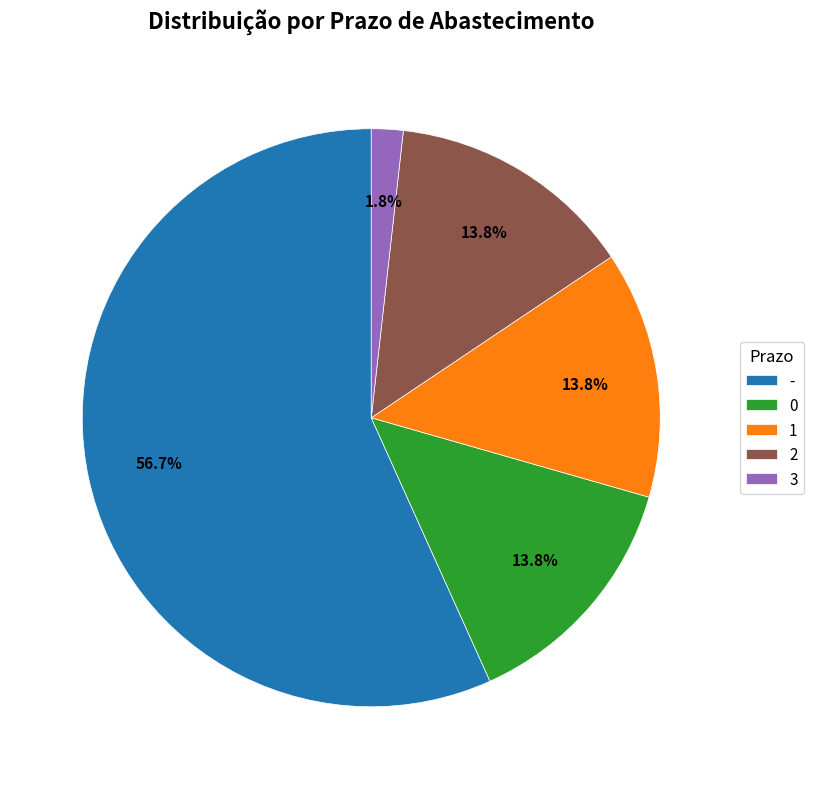

Approximately how many times larger is the value at 0 compared to 2?

1.0